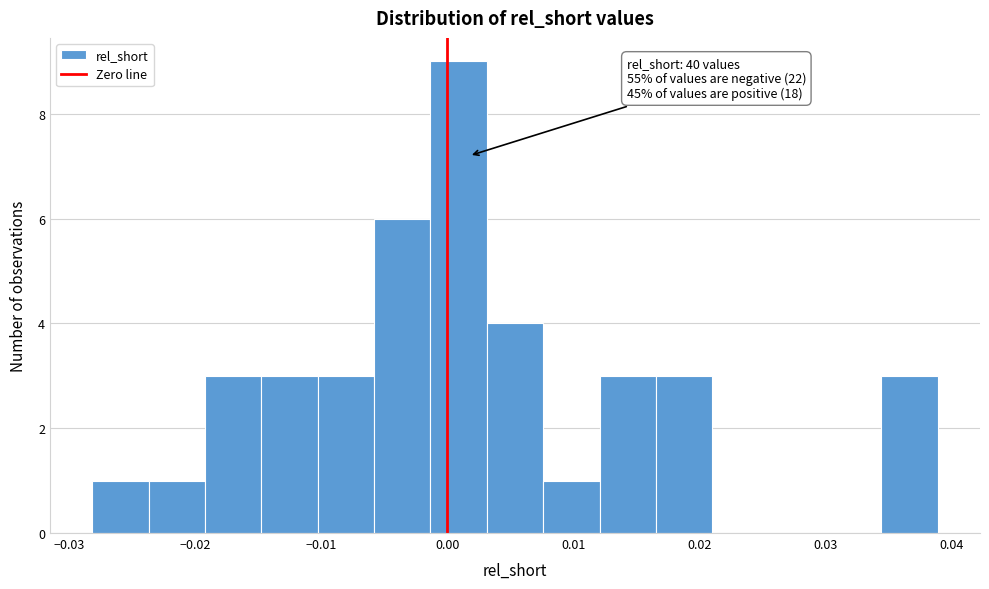

Which range on the x-axis has the tallest bar?

-0.001 to 0.003